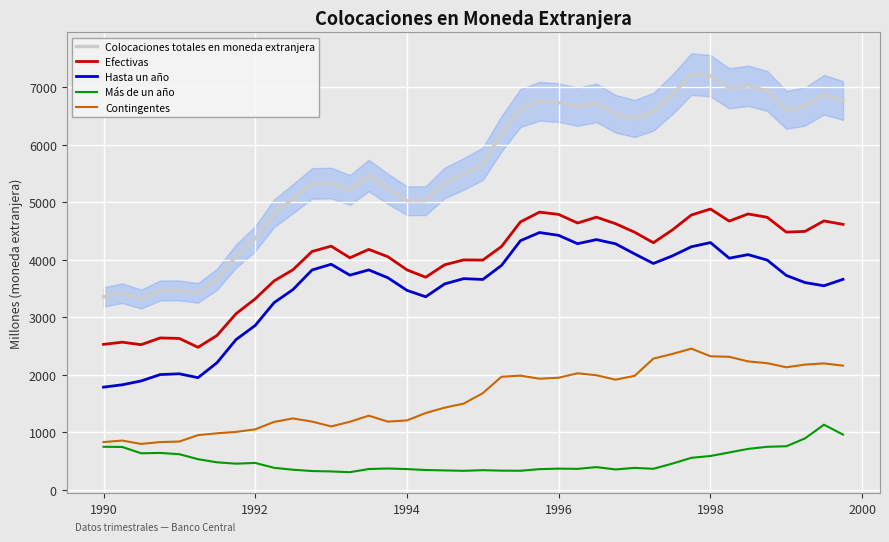

What is the difference between the second highest and minimum values in the Más de un año series?

654